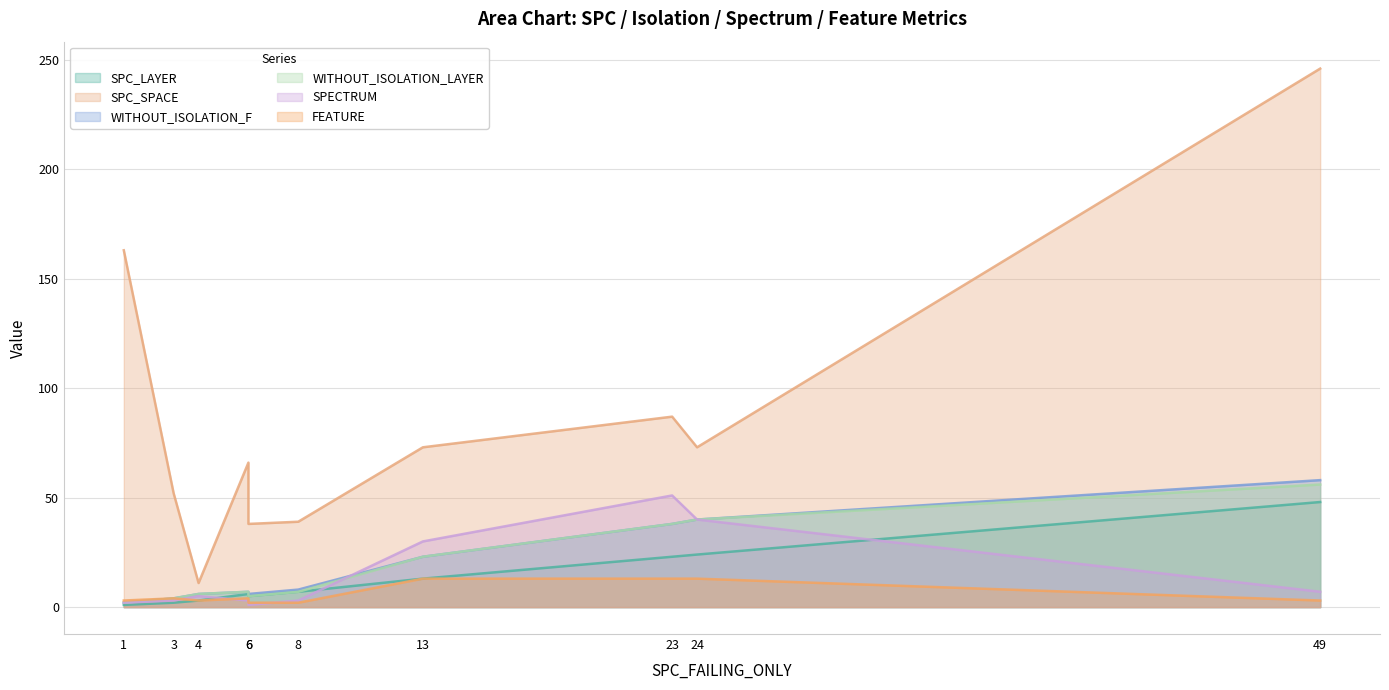

Between 13 and 4, which series saw the biggest shift?

SPC_SPACE